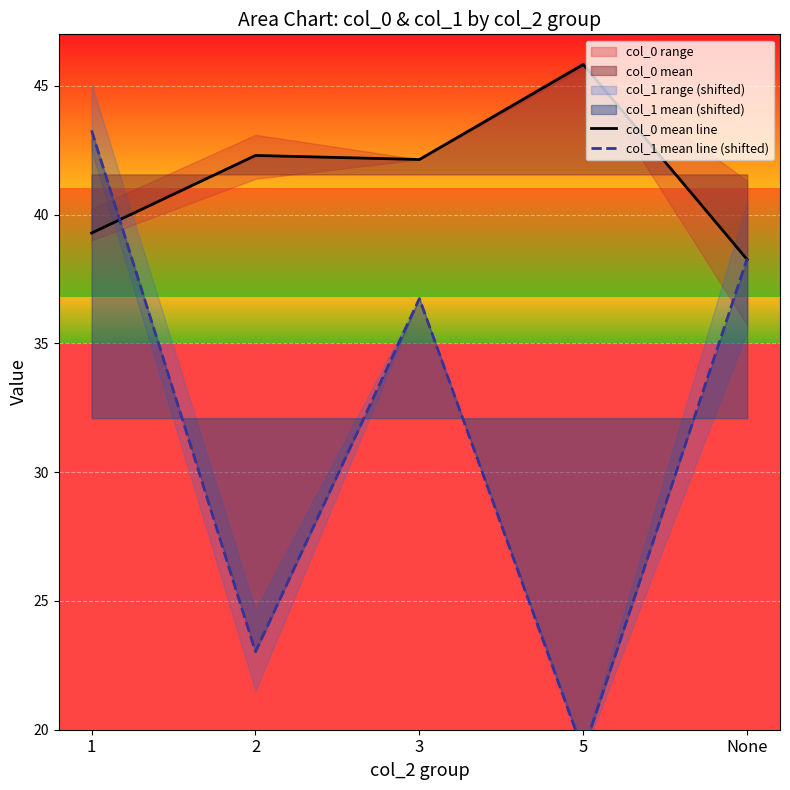

At which label does col_0 mean line reach its peak?

5